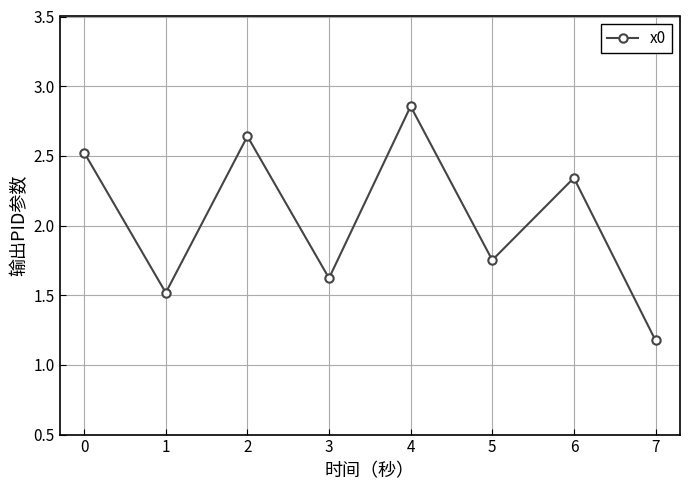

Where does the data first go above 2?

0